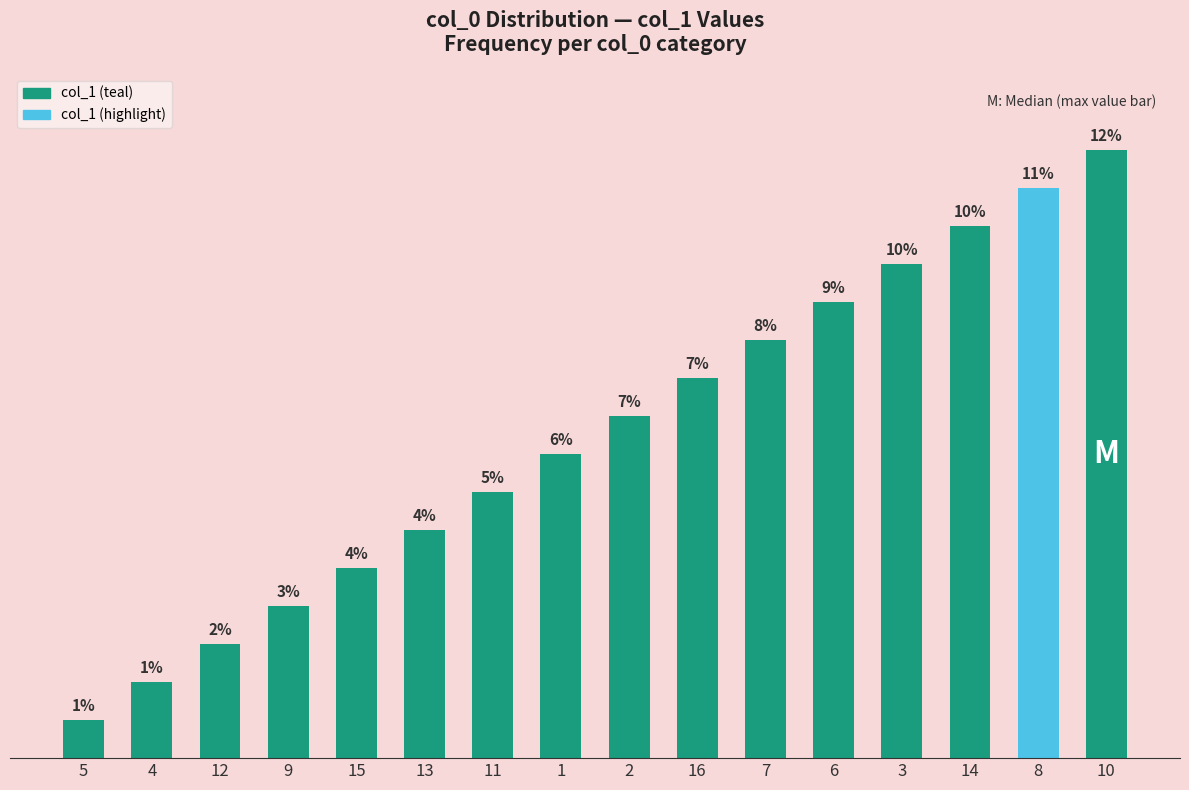

Rank the categories by value from highest to lowest.

10, 8, 14, 3, 6, 7, 16, 2, 1, 11, 13, 15, 9, 12, 4, 5